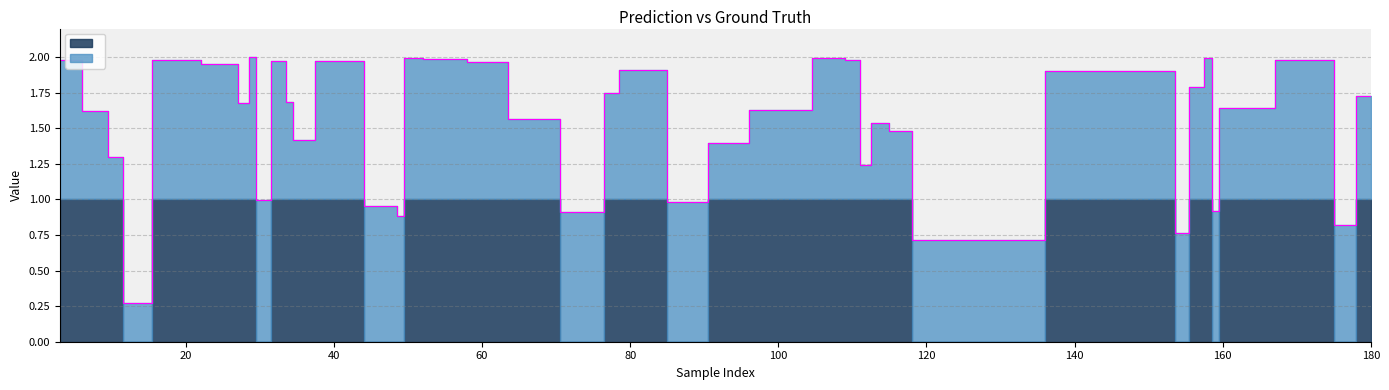

At which category does y_true reach its first local peak?

50